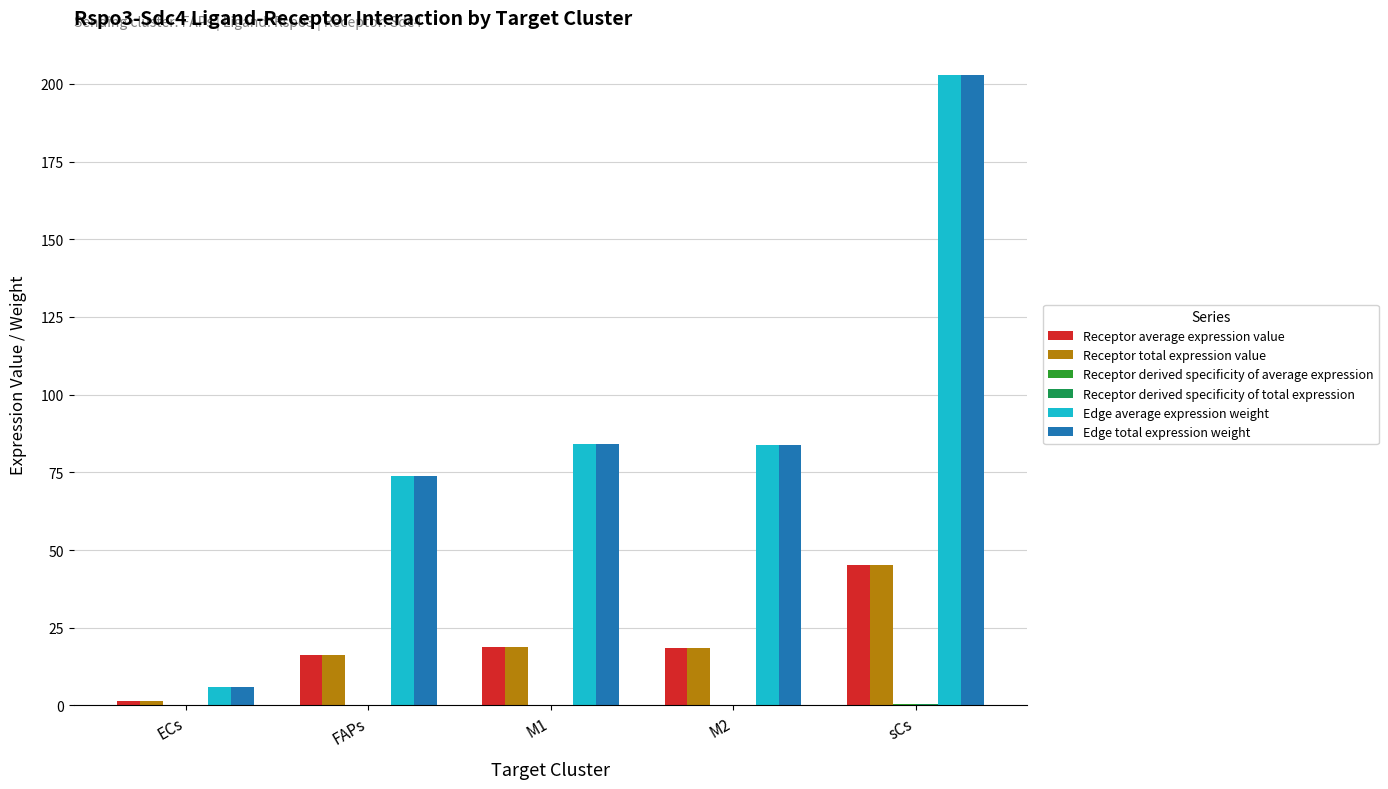

At which category does the chart reach its peak across all series?

sCs